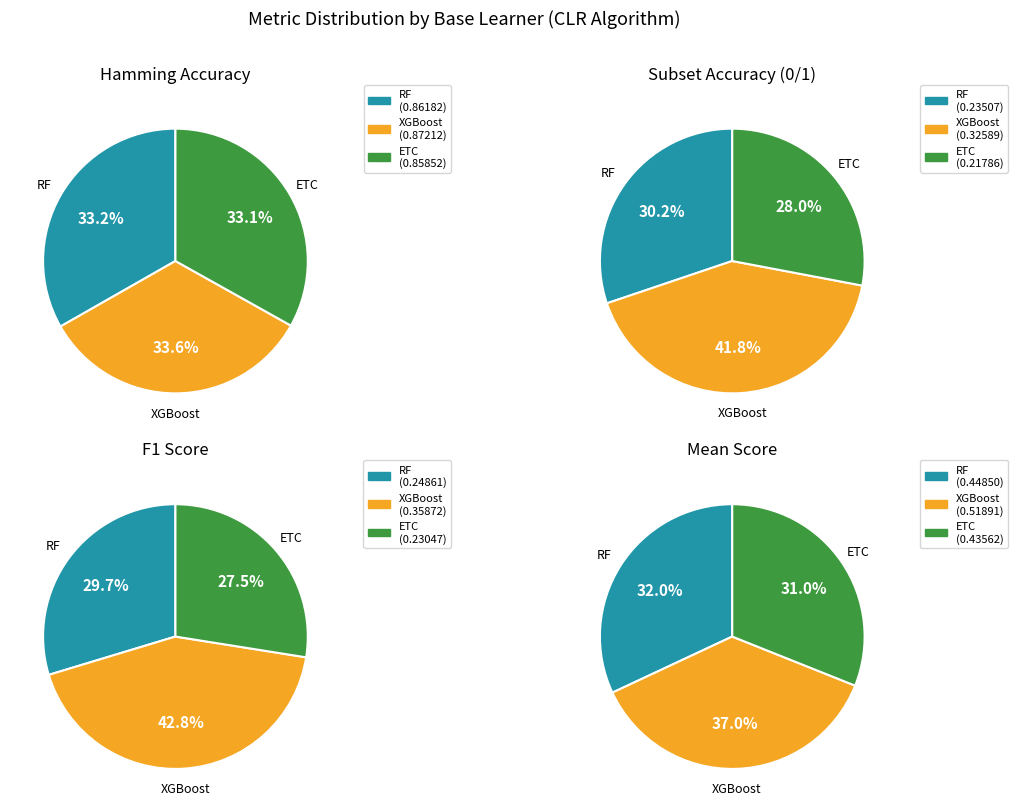

To the nearest percent, what portion does ETC represent?

28%